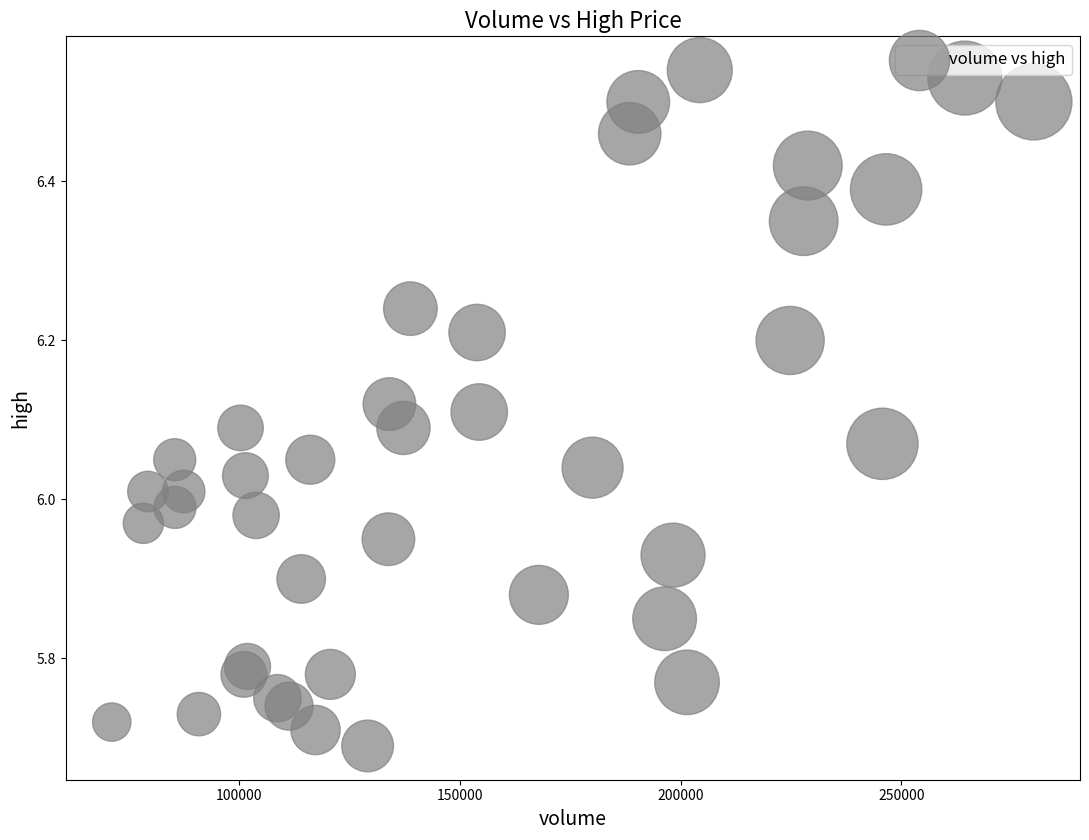

What is the range of X values (max minus min)?

208768.9